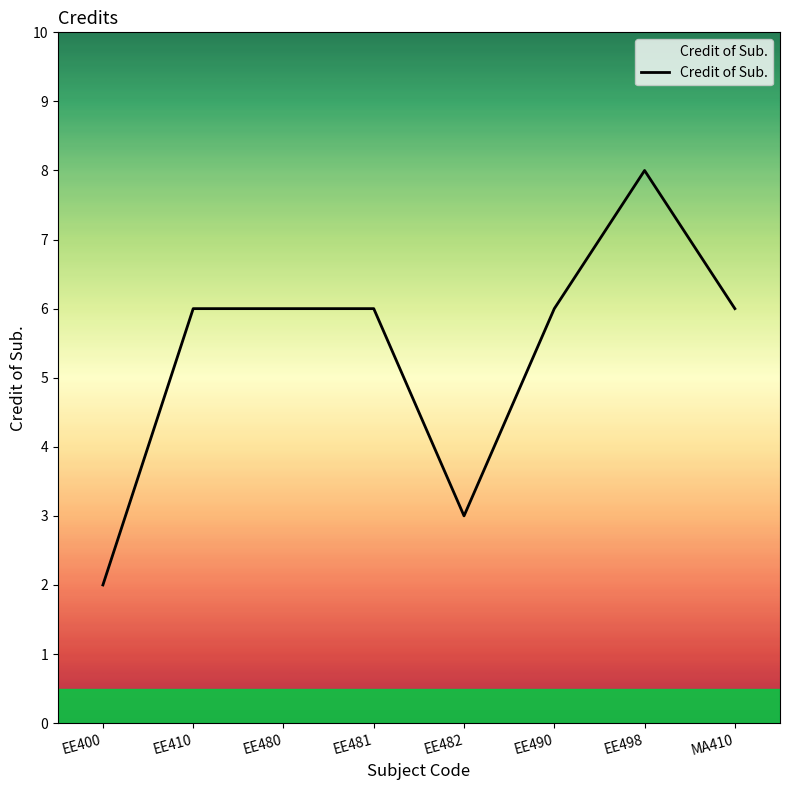

Approximately how many times larger is the value at MA410 compared to EE410?

1.0